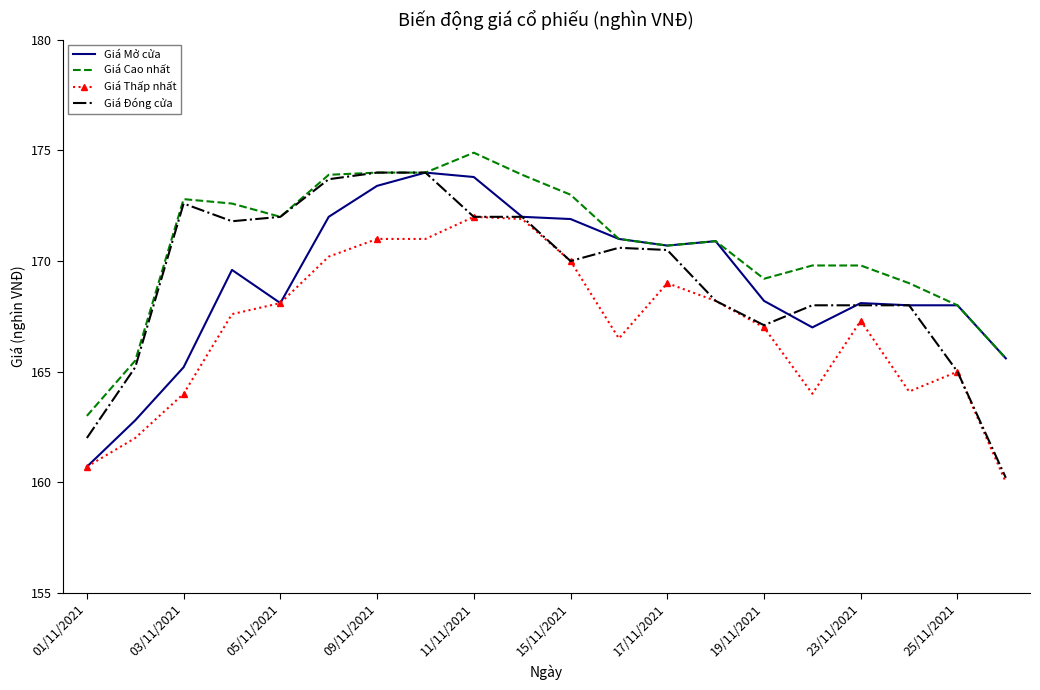

What is the maximum value for Giá Thấp nhất?

172.0